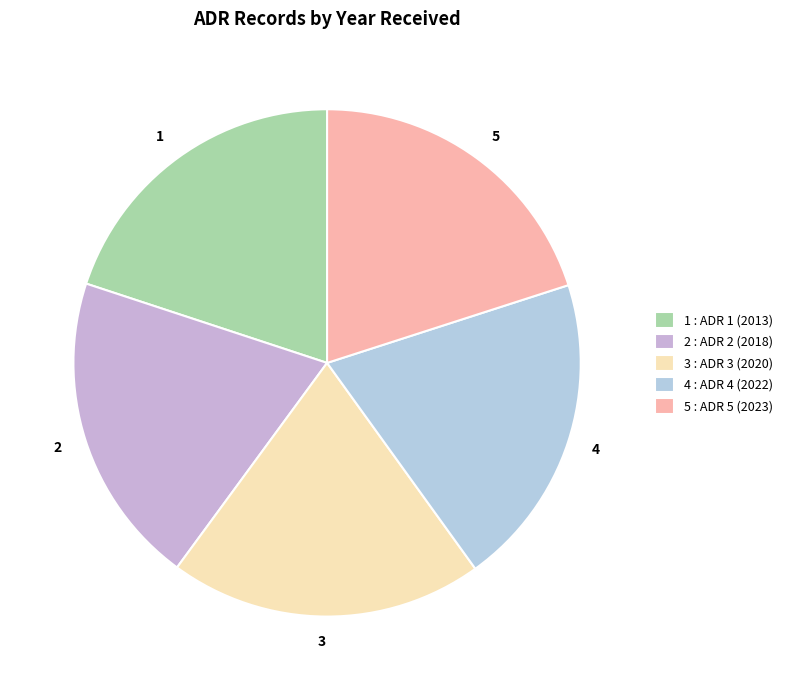

Is there a majority slice in this chart?

No